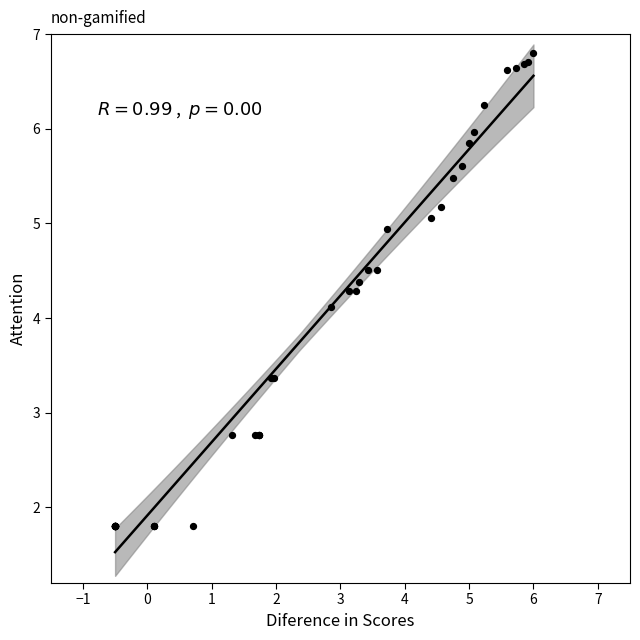

What Y value in the scatter plot is closest to 4?

4.1